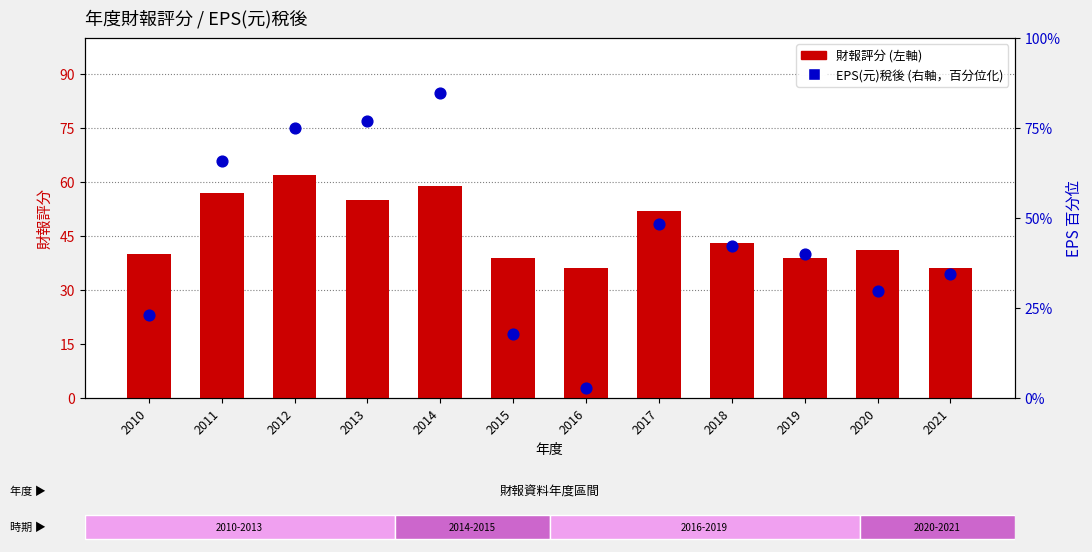

Which series contains the highest Y value?

EPS(元)稅後